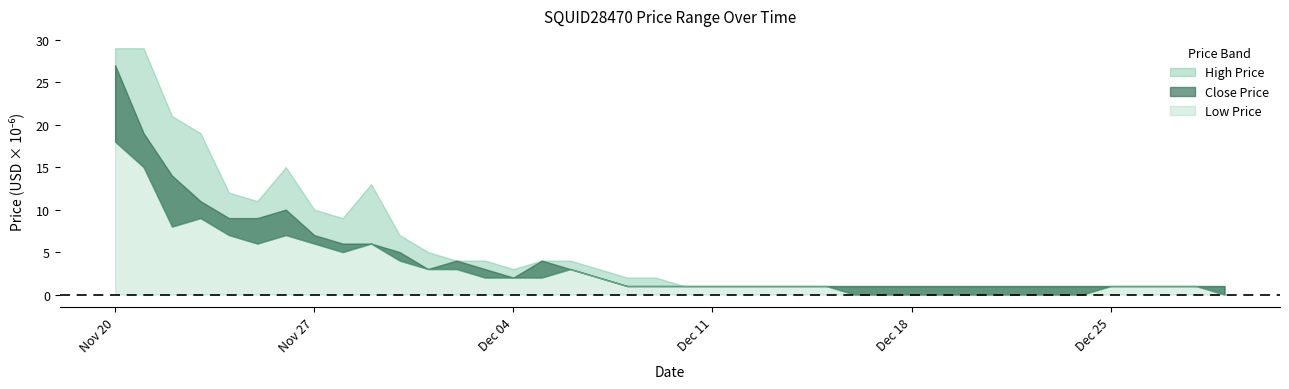

At which label is Low Price closest to 0?

2023-12-16